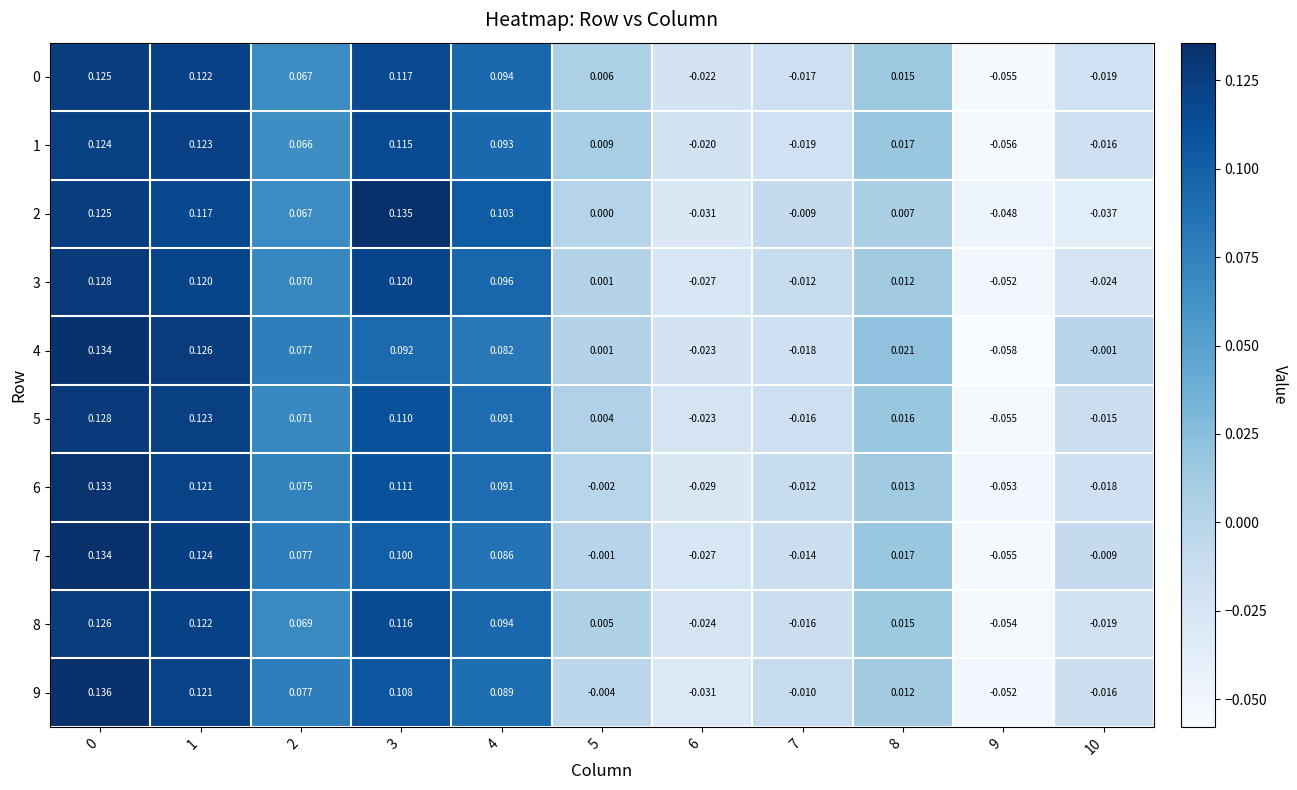

At 7, list the series in order from largest to smallest.

2, 9, 6, 3, 7, 8, 5, 0, 4, 1